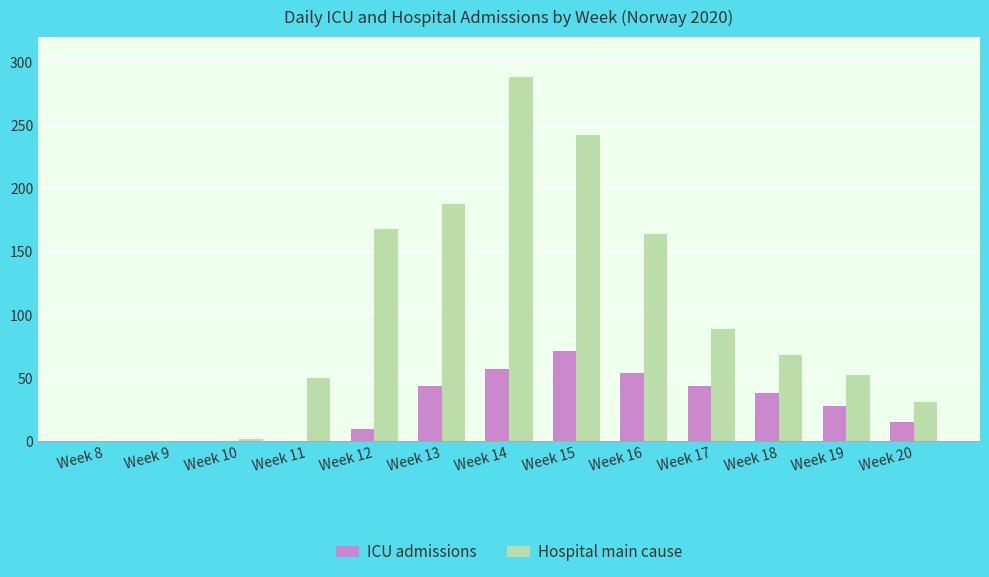

What is the highest value of the Hospital main cause series?

288